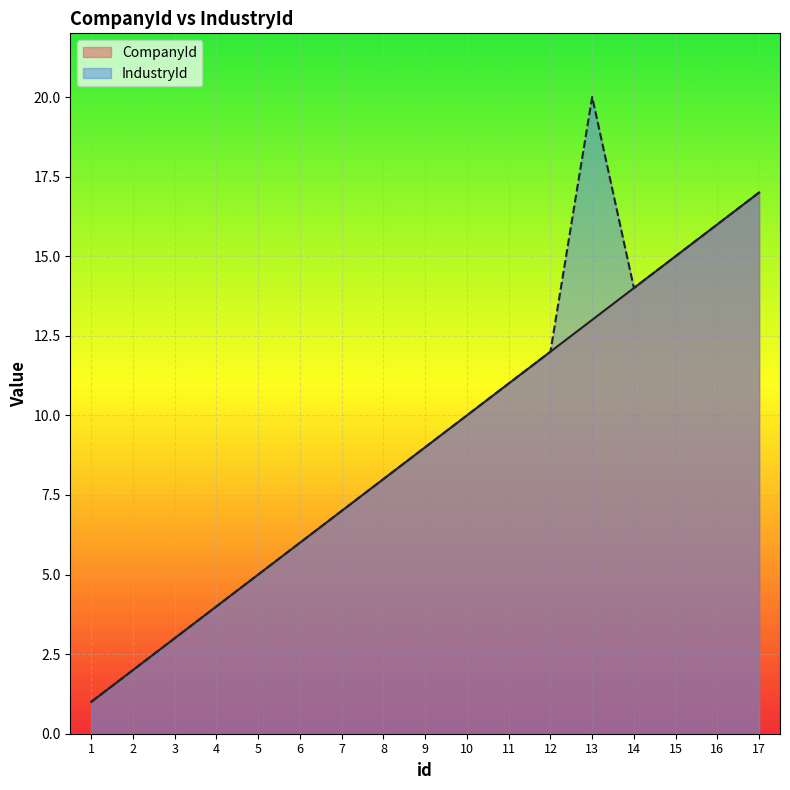

What is the value of the CompanyId point at the 15th from the left?

15